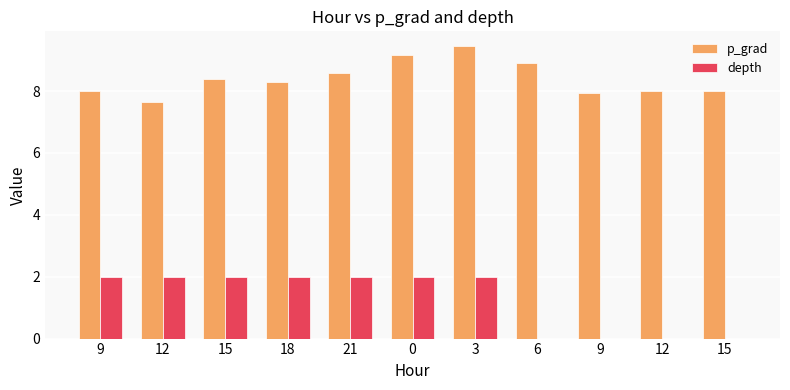

At 6, list the series in order from largest to smallest.

p_grad, depth